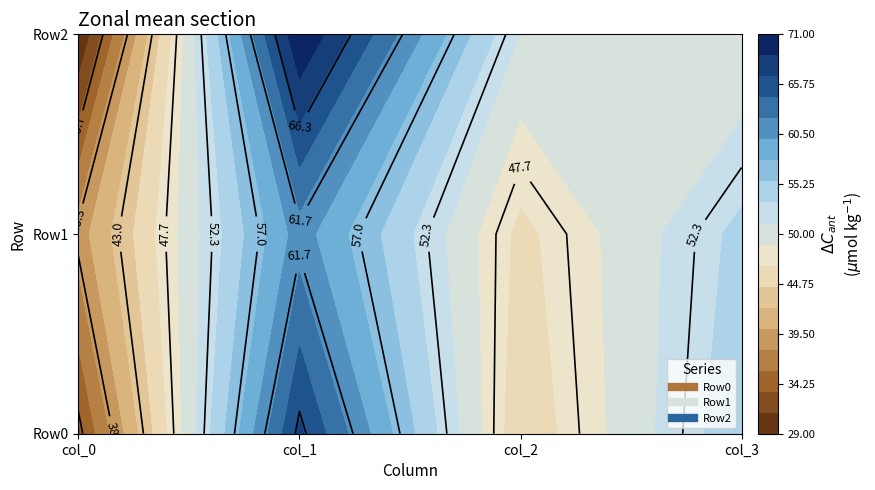

What is the sum of all Row0 values?

200